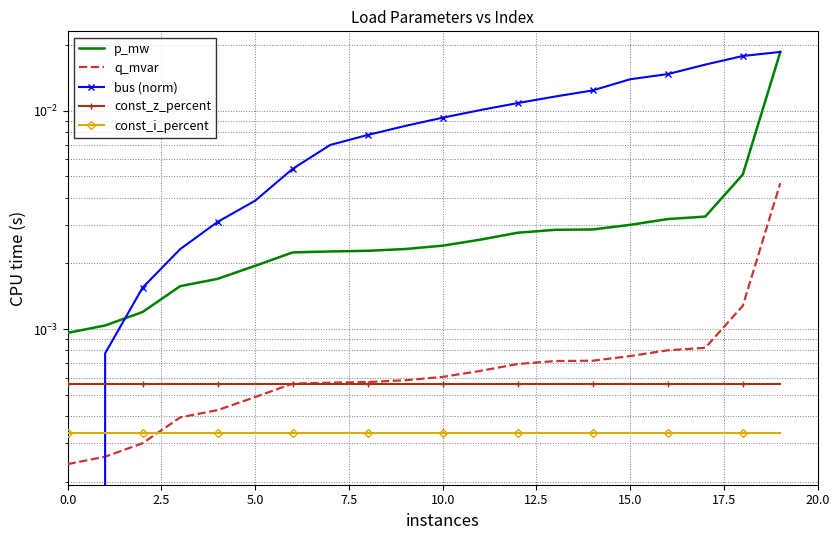

True or false: p_mw and q_mvar cross at least once.

False